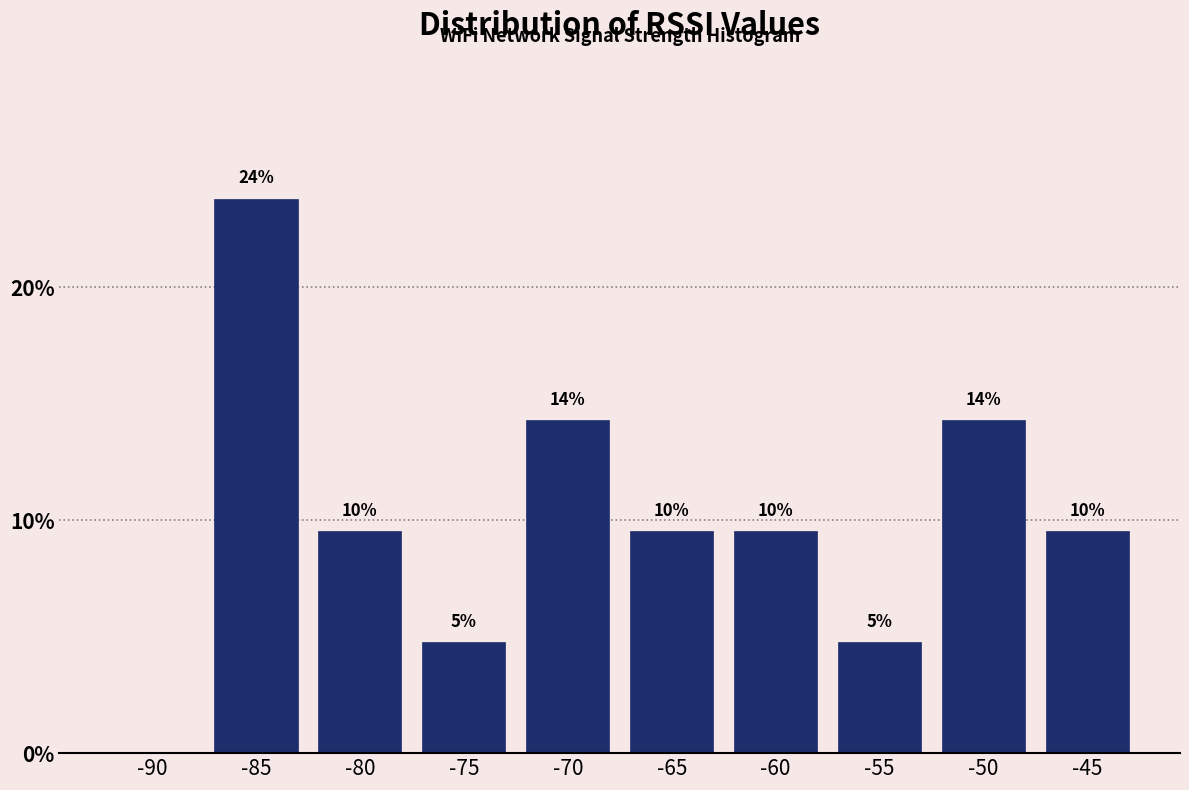

Are the bars horizontal?

No